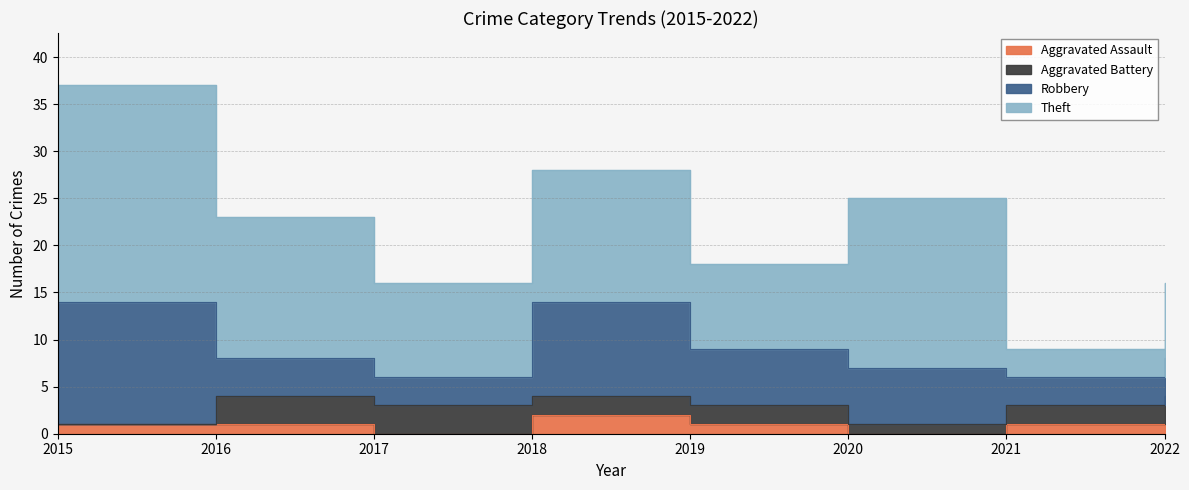

Reading left to right, what are all the values shown in this chart?

Aggravated Assault: 1	1	0	2	1	0	1	1
Aggravated Battery: 0	3	3	2	2	1	2	3
Robbery: 13	4	3	10	6	6	3	4
Theft: 23	15	10	14	9	18	3	8